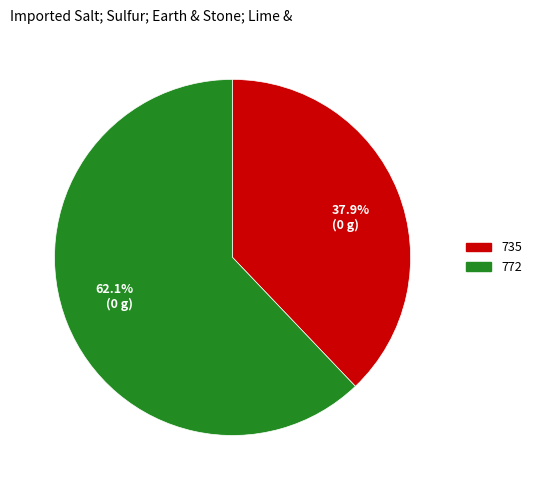

Combined, do 735 and 772 account for over 50%?

Yes